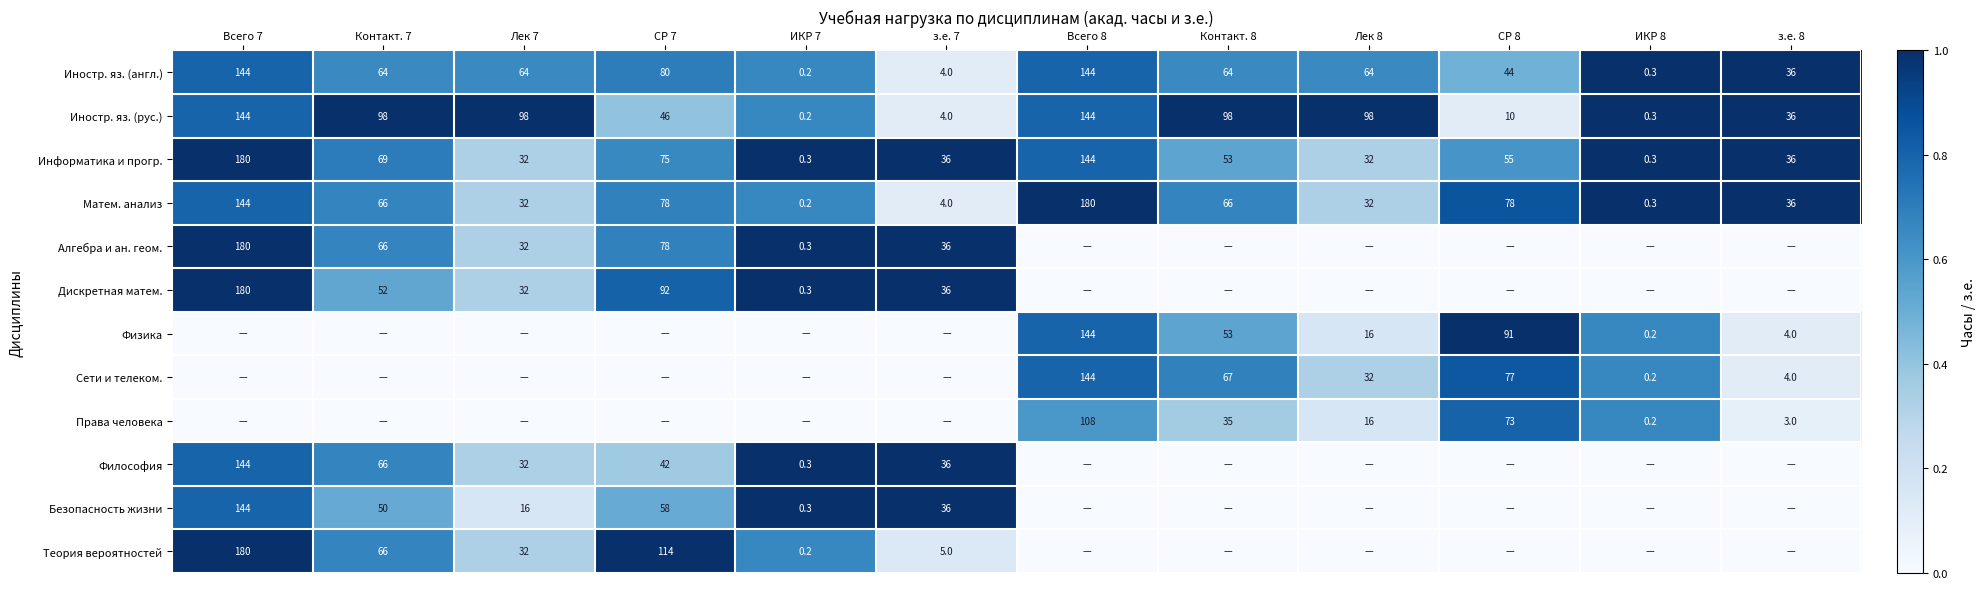

Is the value of Иностр. яз. (рус.) at Контакт. 8 greater than the value of Матем. анализ at Всего 8?

No